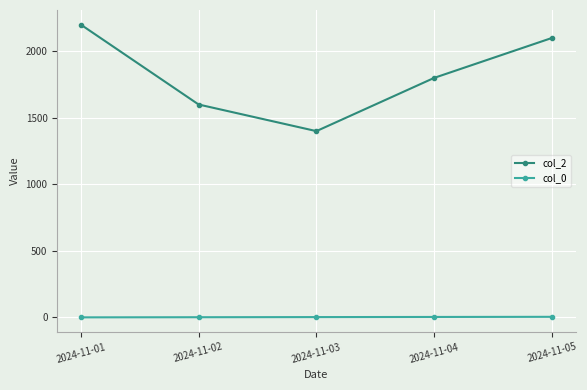

What is the sum of the col_0 values at 2024-11-03 and 2024-11-04?

7